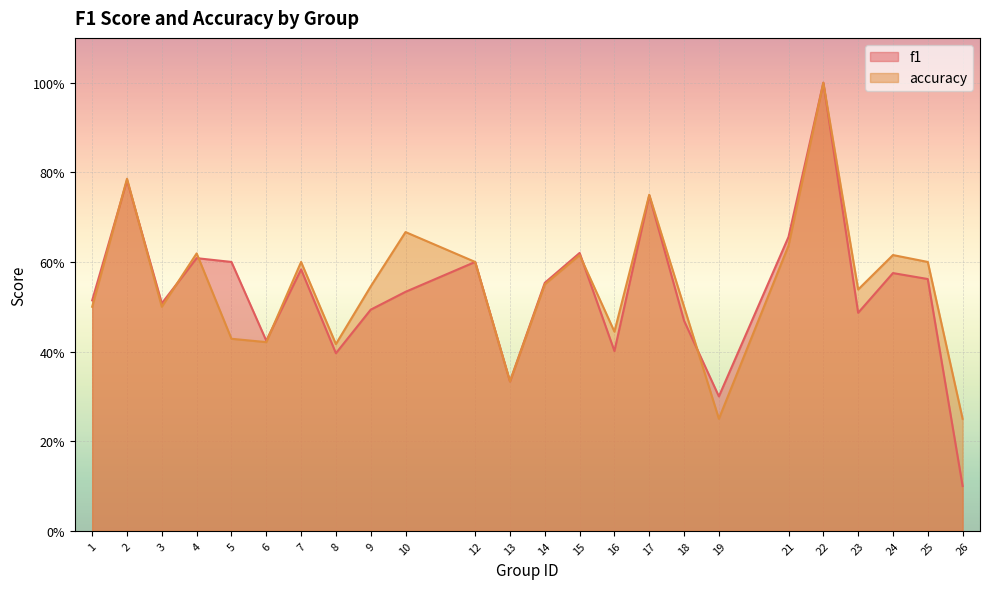

True or false: f1 has a value of 0.1 at 19.

False